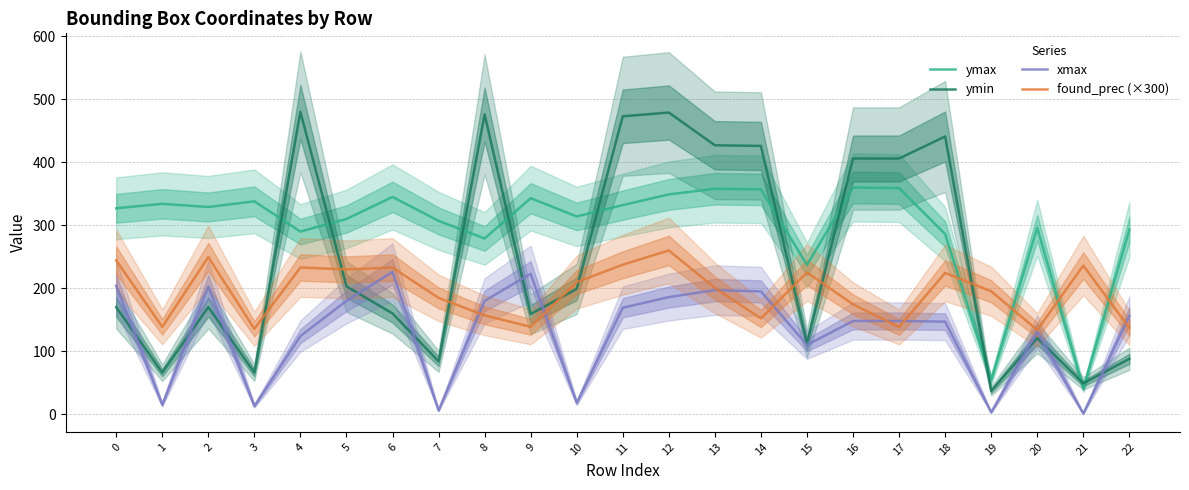

List the series in order of their overall mean, lowest first.

xmax, found_prec (×300), ymin, ymax